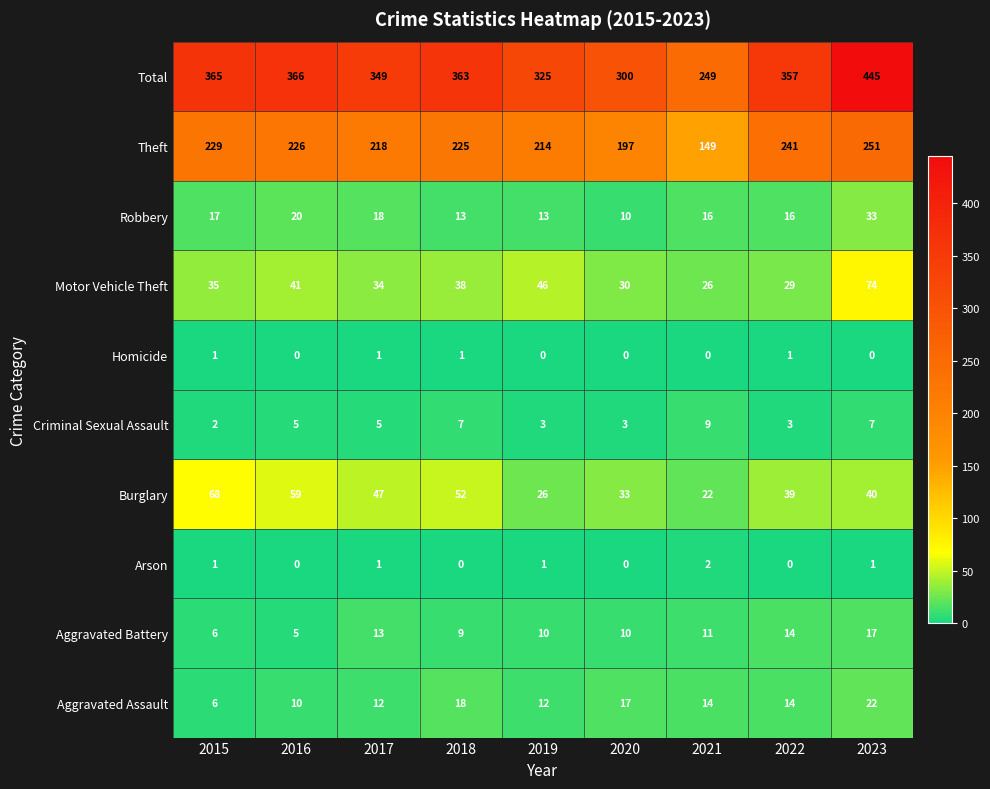

What is the total value across all series at 2021?

498